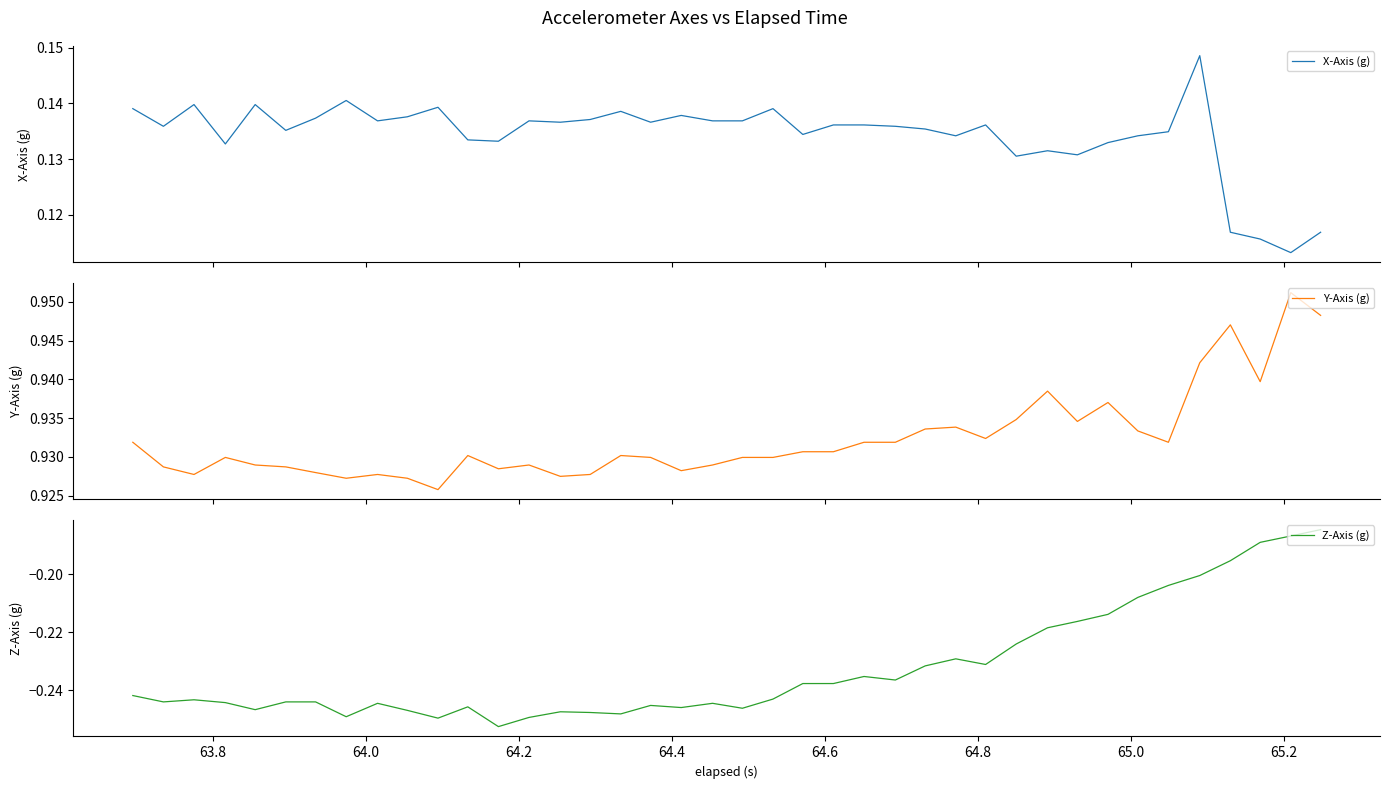

Which has a higher value, 64.4 or 64.0?

64.4